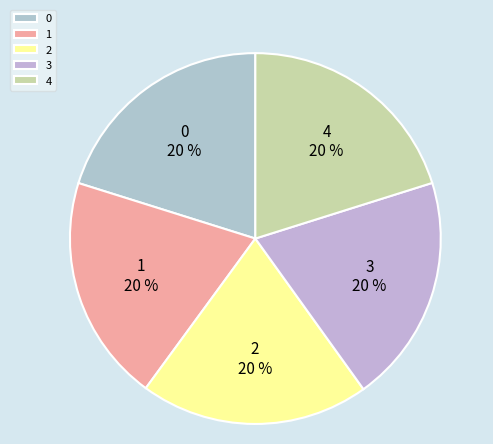

What percentage is the 4 slice, to the nearest percent?

20%